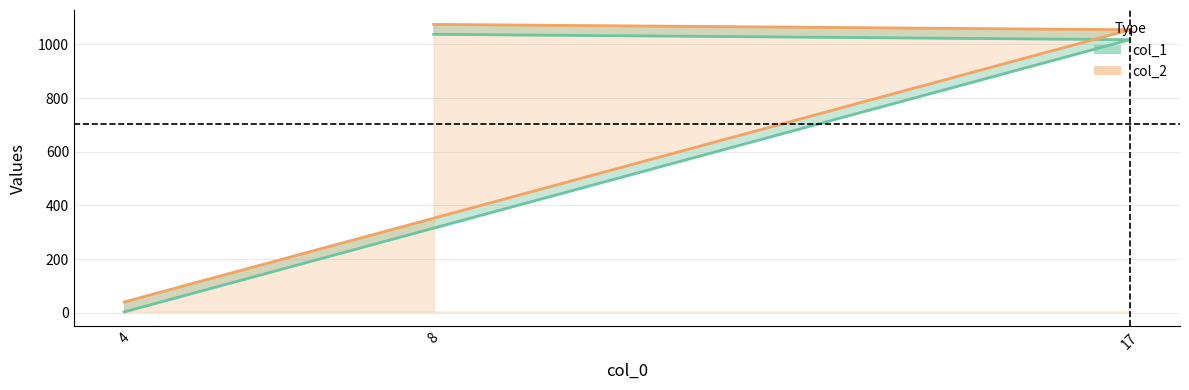

Rank the series by their maximum value, from highest to lowest.

col_2, col_1